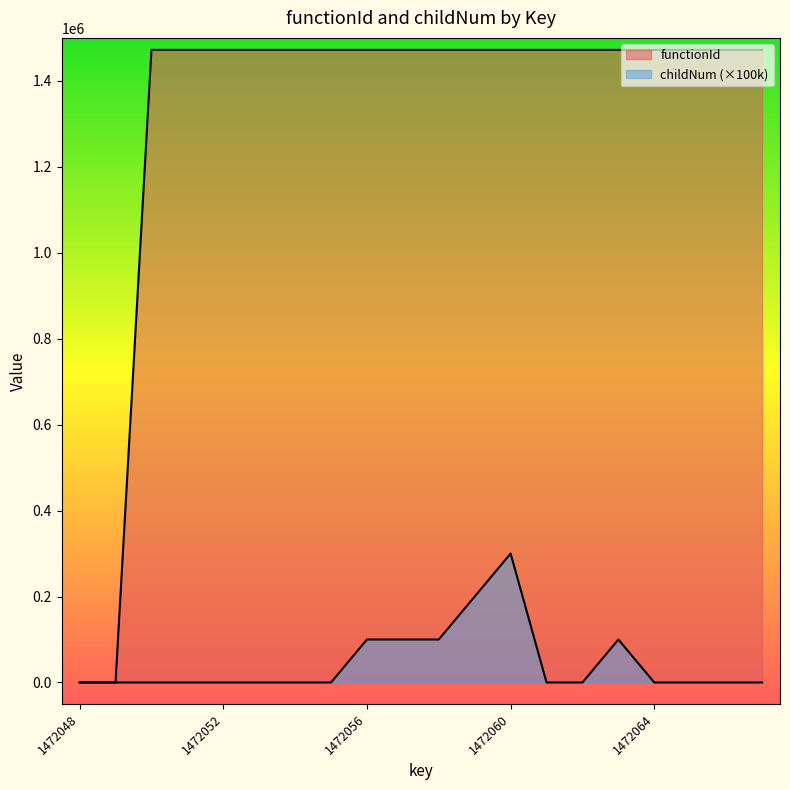

List the series in order of their peak value, highest first.

functionId, childNum